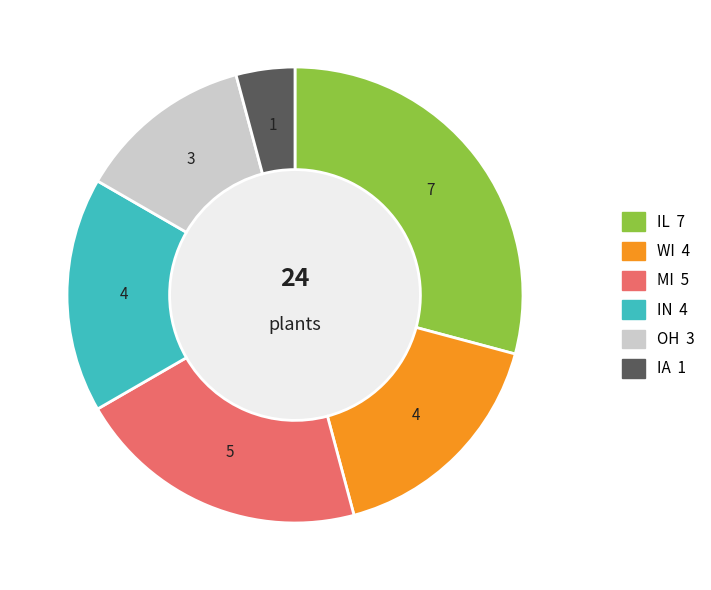

What is the largest slice in the pie chart?

IL